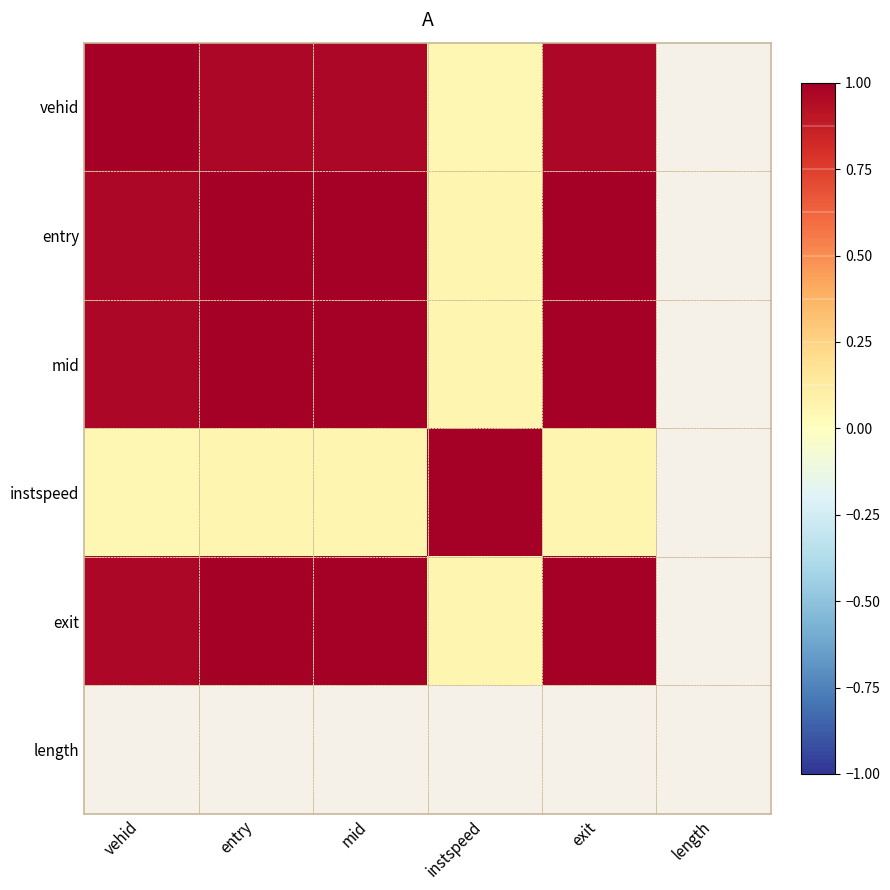

How many values in mid are above zero?

5